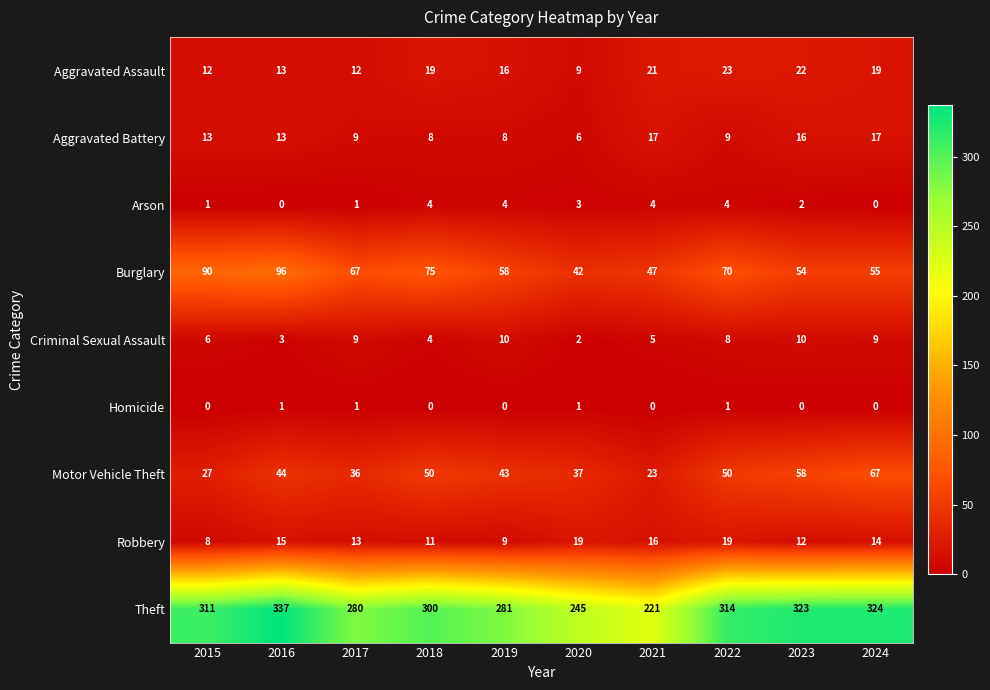

What is the sum of all Aggravated Assault values?

166